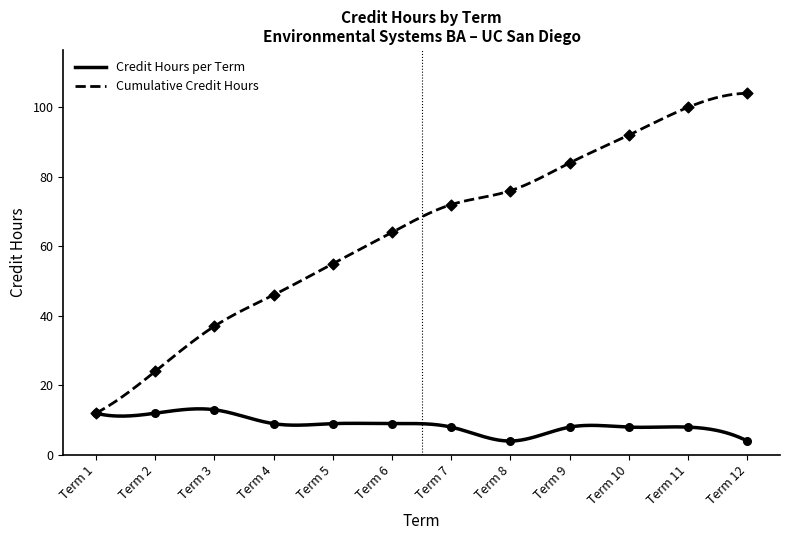

Which series reaches the minimum Y coordinate?

Credit Hours per Term